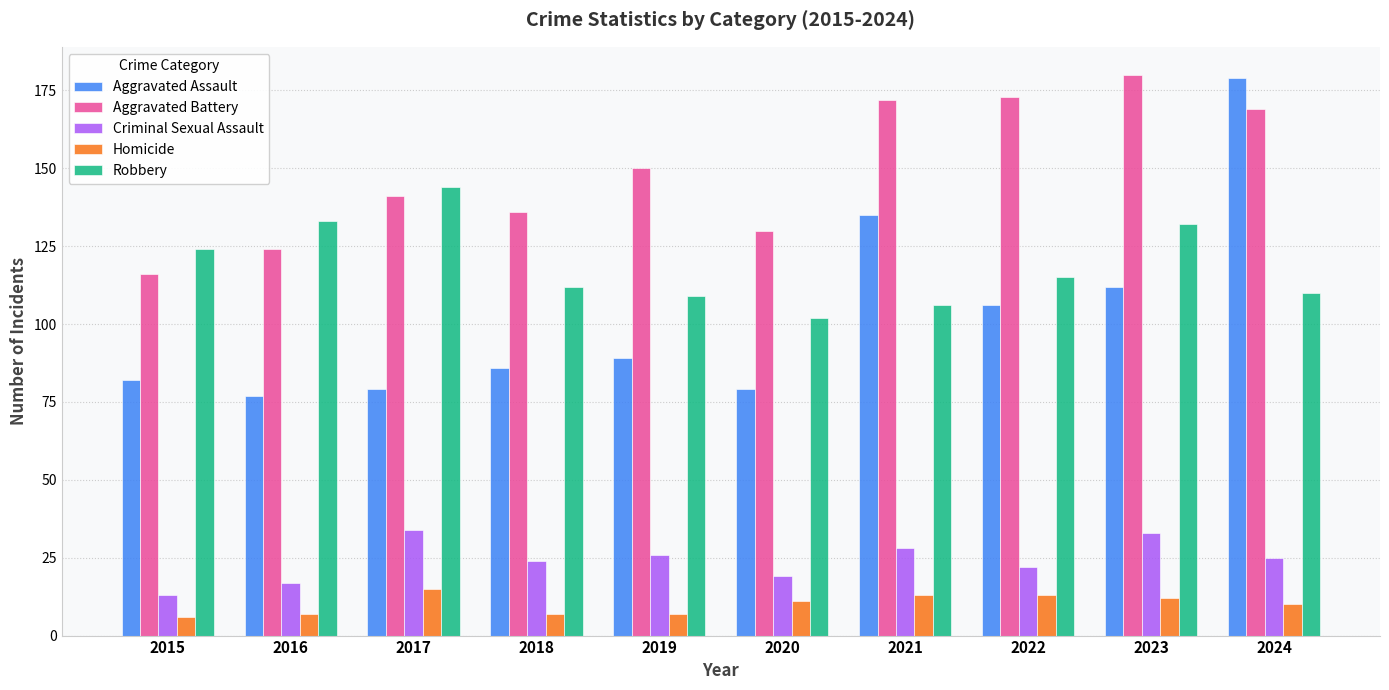

At which label does Criminal Sexual Assault reach its minimum?

2015